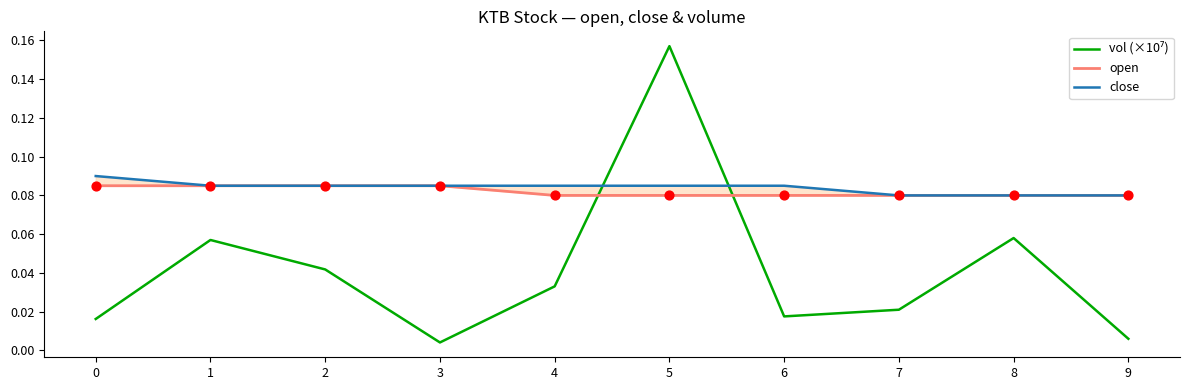

What are all the series names shown in the legend?

vol (×10⁷), open, close